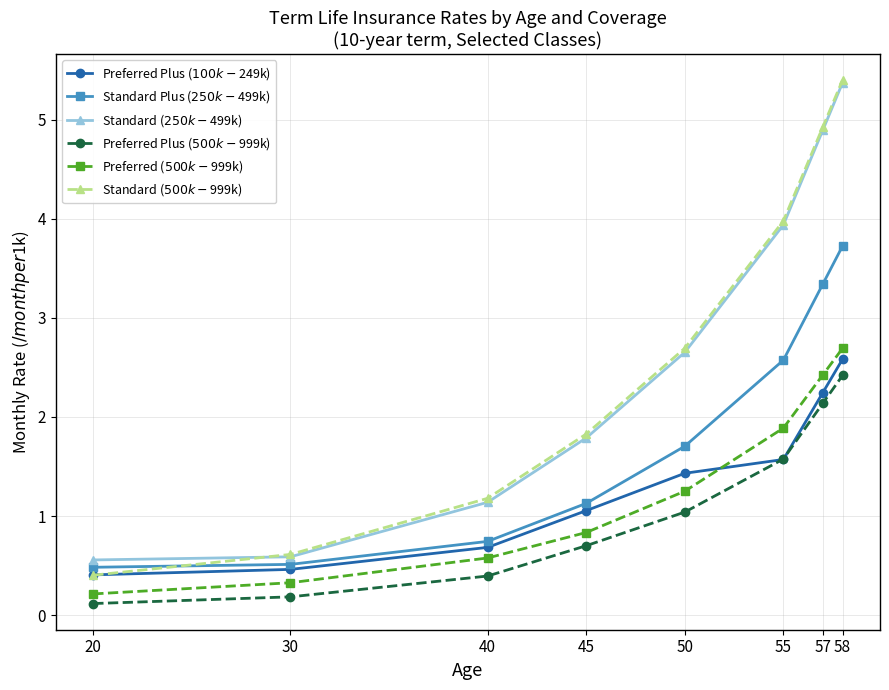

Which series changed the most between 30 and 55?

Standard ($500k-$999k)